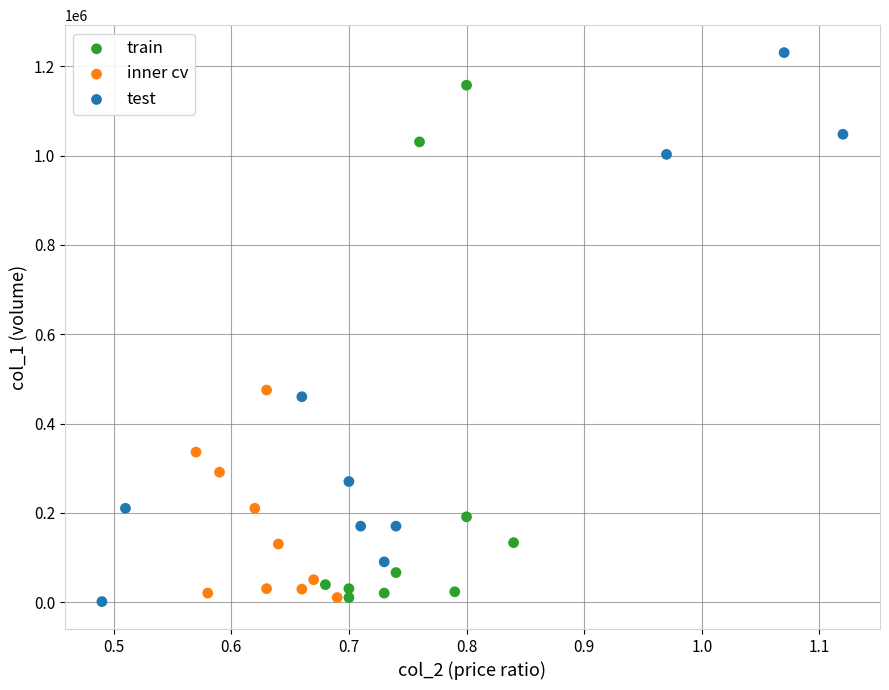

Which series reaches the maximum Y coordinate?

test